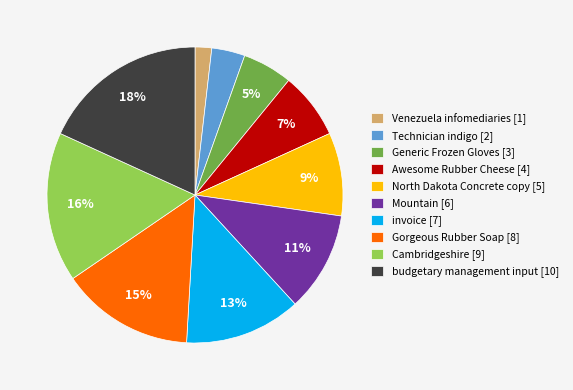

How many slices are in this pie chart?

10